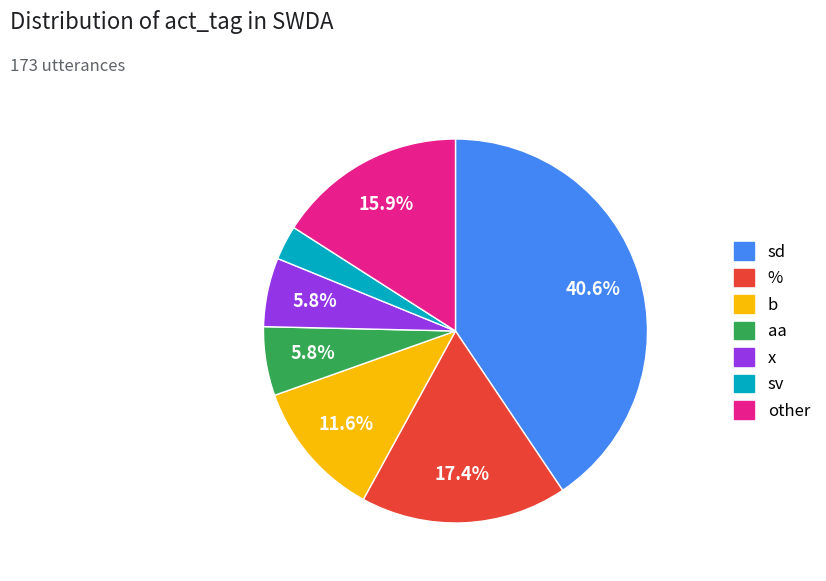

To the nearest percent, what is the difference between the largest and smallest slice percentages?

38%